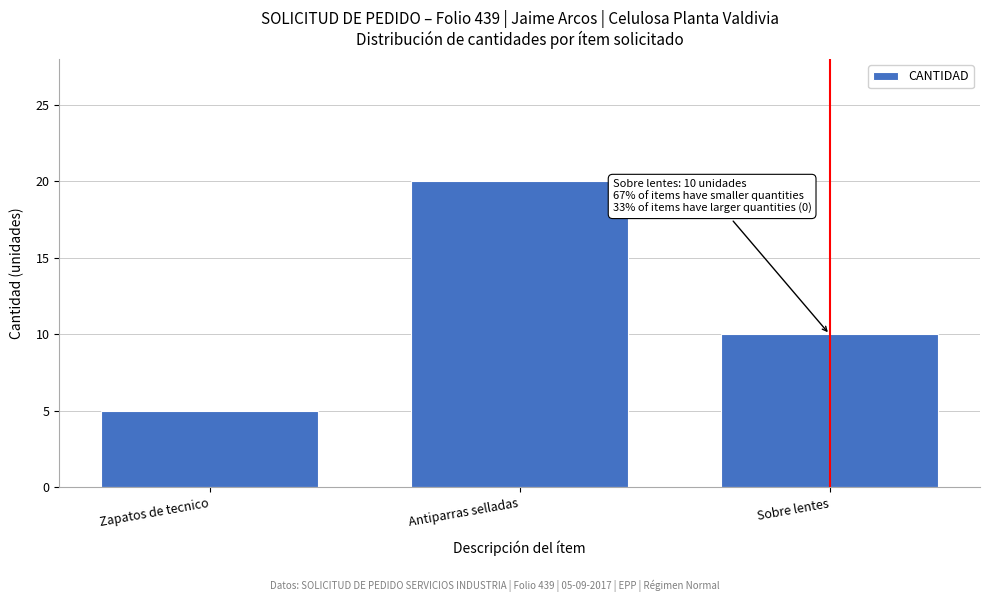

Reading left to right, transcribe all the data shown in this chart.

Zapatos de tecnico=5	Antiparras selladas=20	Sobre lentes=10